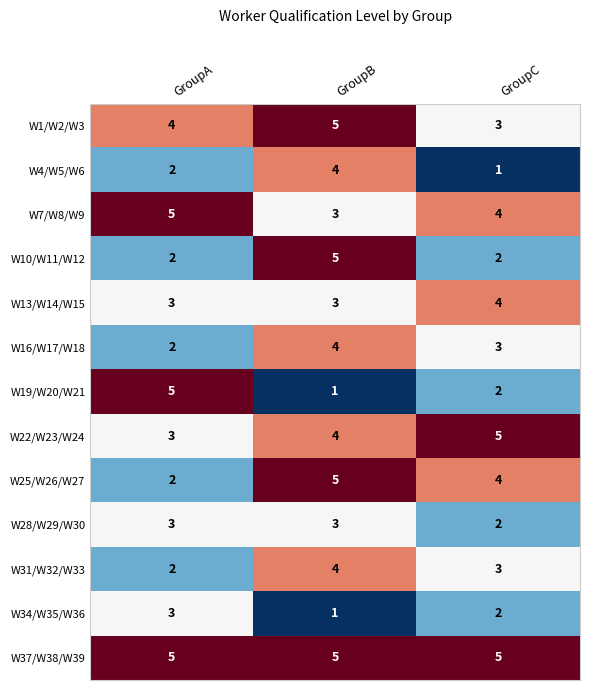

At which category is the sum across all series the highest?

GroupB